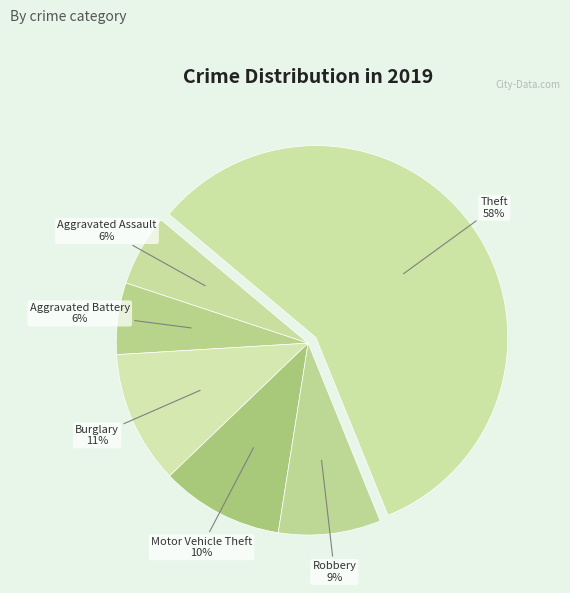

To the nearest percent, what portion does Motor Vehicle Theft represent?

10%